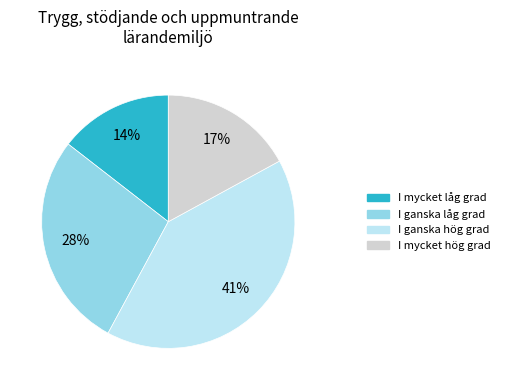

How many slices are in this pie chart?

4